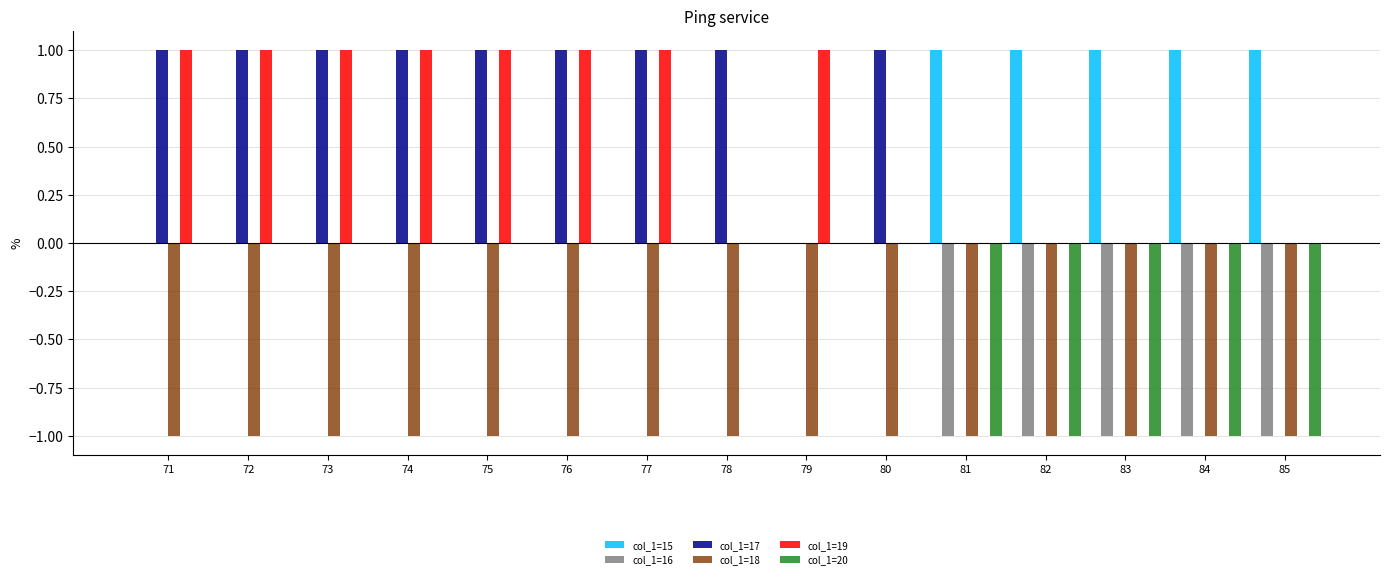

The value of col_1=17 at 85 is -1. True or false?

False